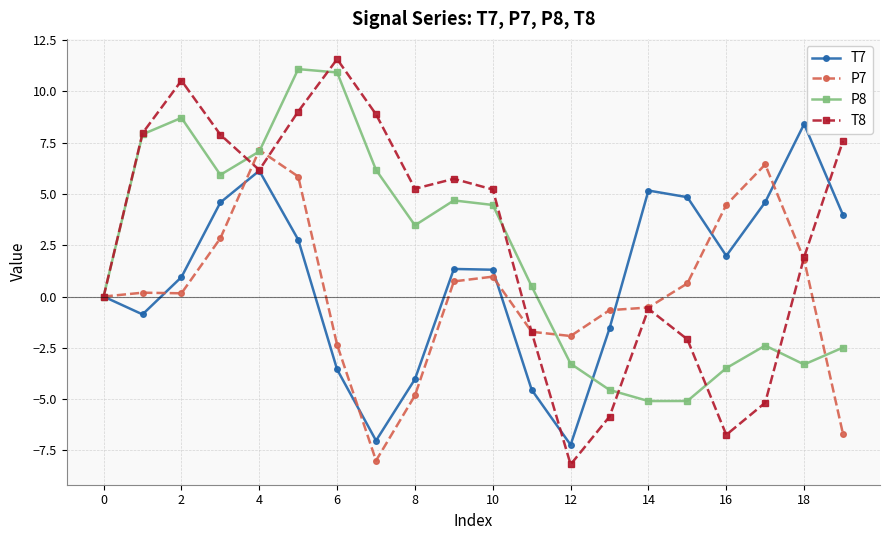

What is the value of the P7 point at the 16th from the left?

0.6